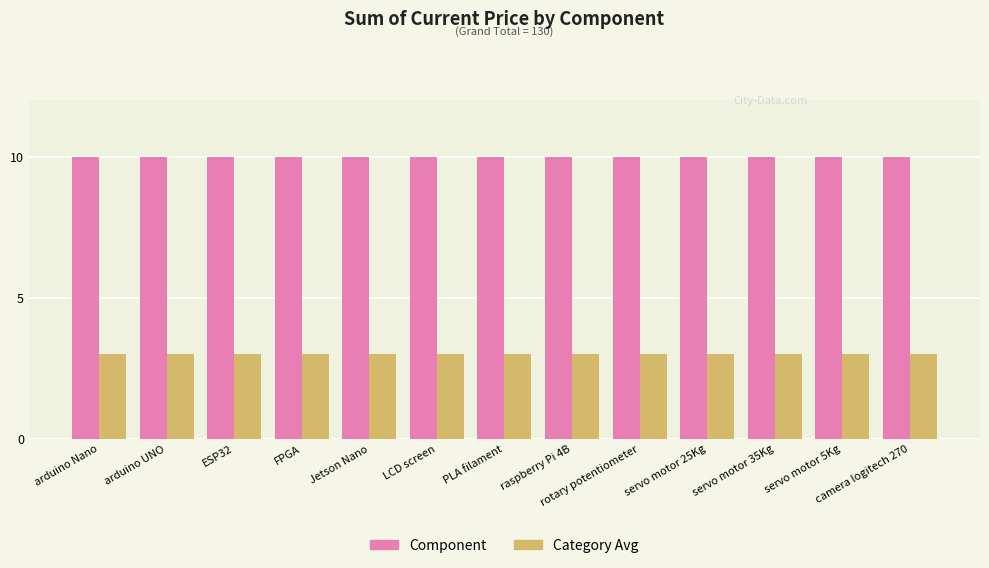

True or false: Category Avg has a value of 5 at ESP32.

False